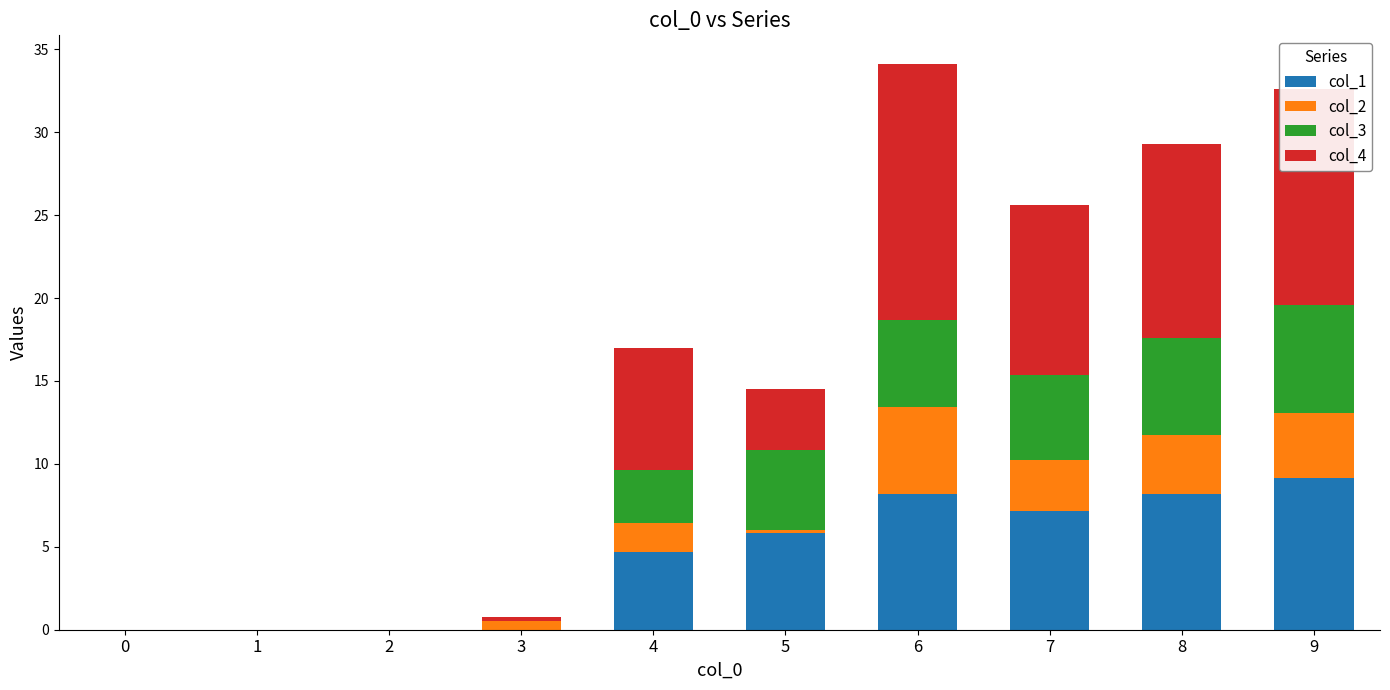

Are the bars horizontal?

No